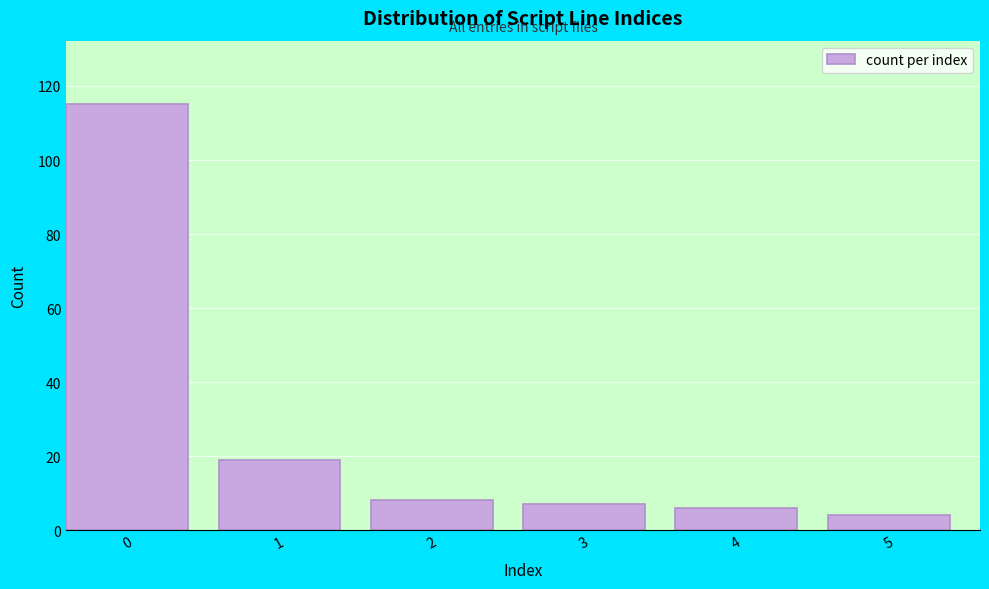

Reading left to right, extract all data points from this chart.

115	19	8	7	6	4